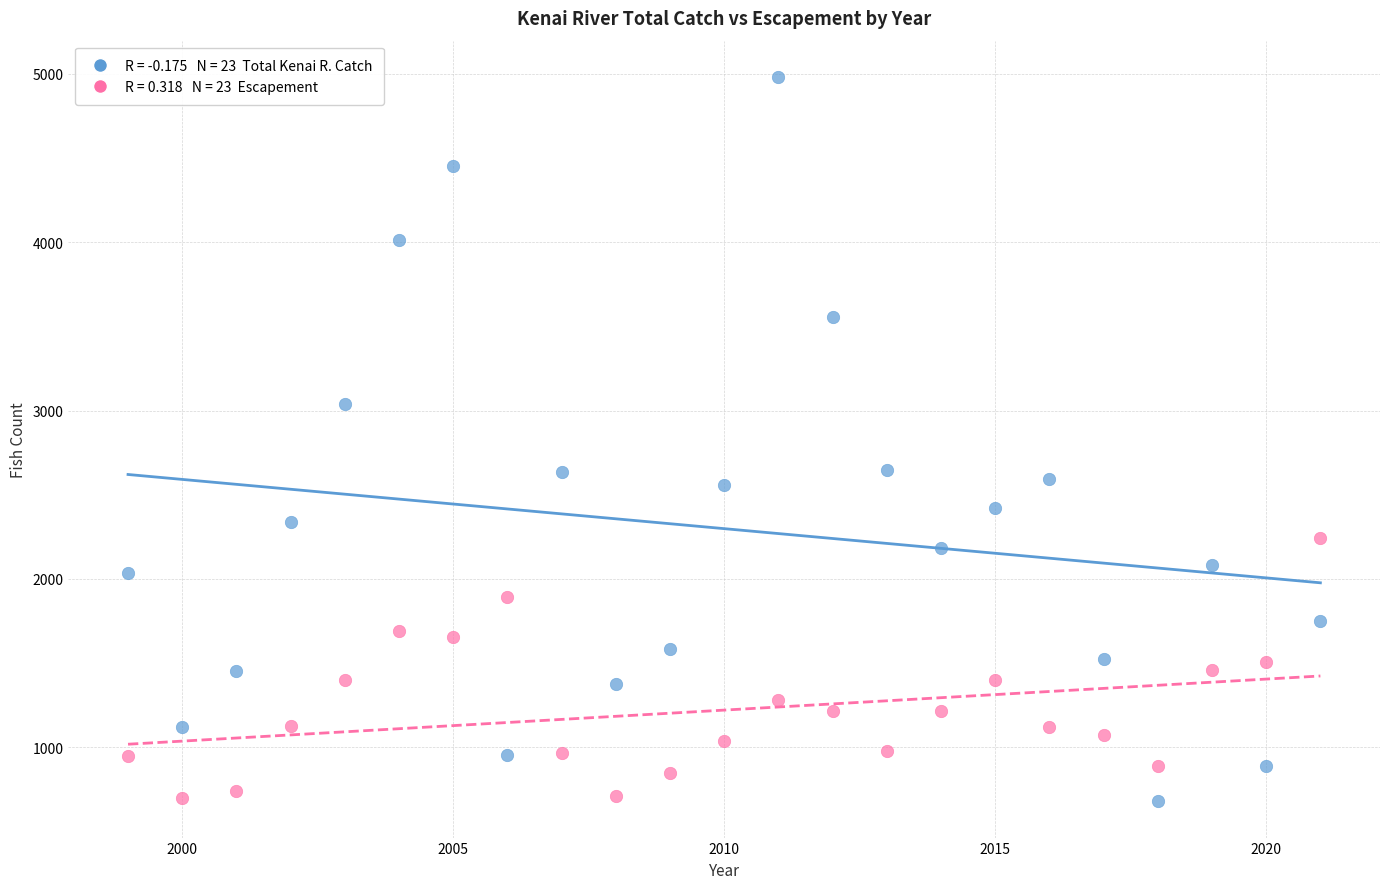

Across all data points, what is the range of X values (max minus min)?

22